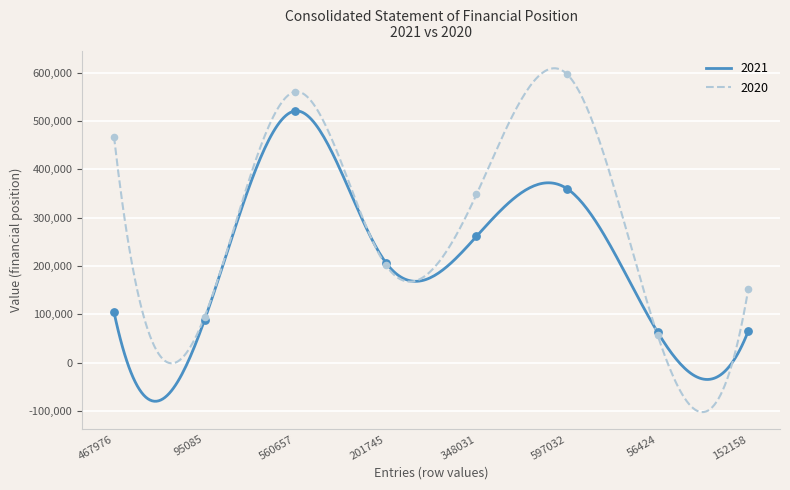

At which category is the sum across all series the highest?

560657